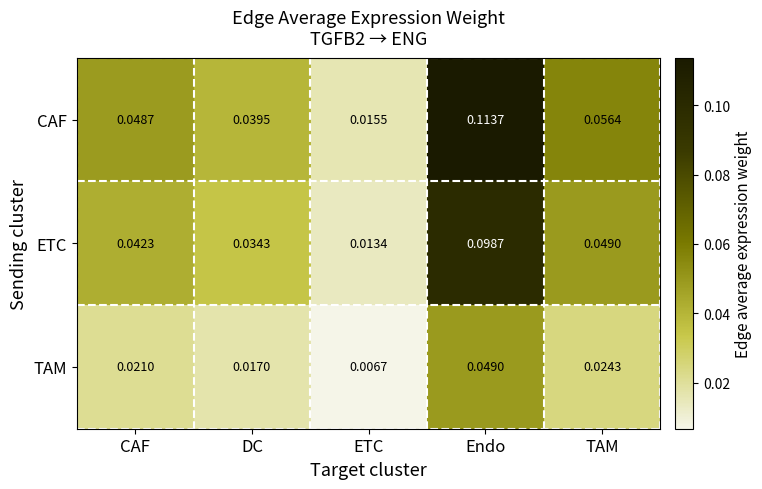

At CAF, list the series in order from largest to smallest.

CAF, ETC, TAM